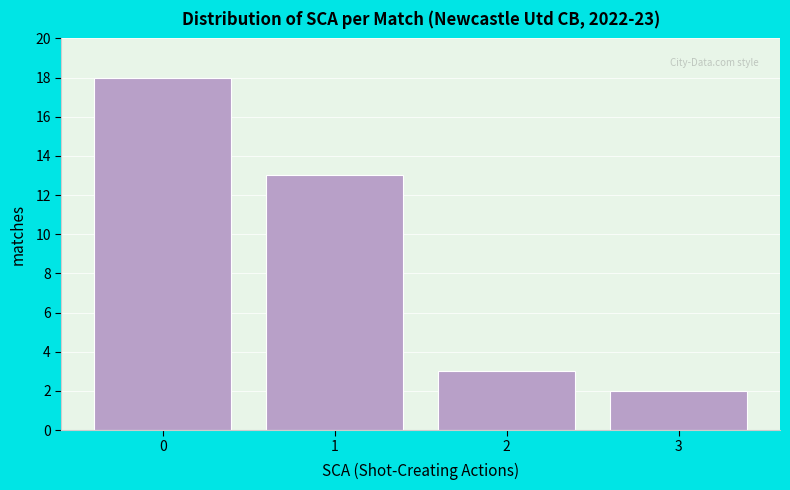

Reading left to right, extract all data points from this chart.

18	13	3	2